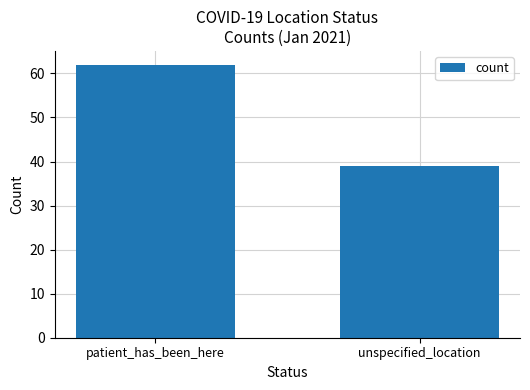

Reading left to right, transcribe all the data shown in this chart.

patient_has_been_here=62	unspecified_location=39